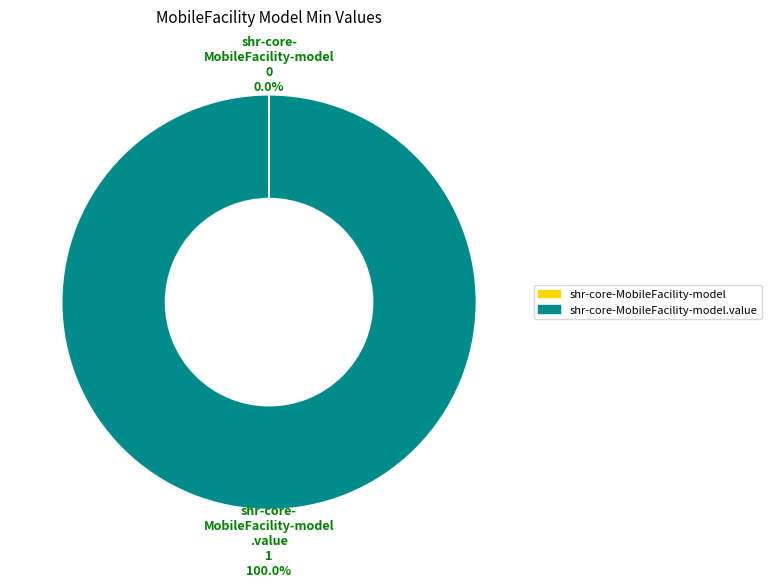

To the nearest percent, what is the average slice percentage?

50%